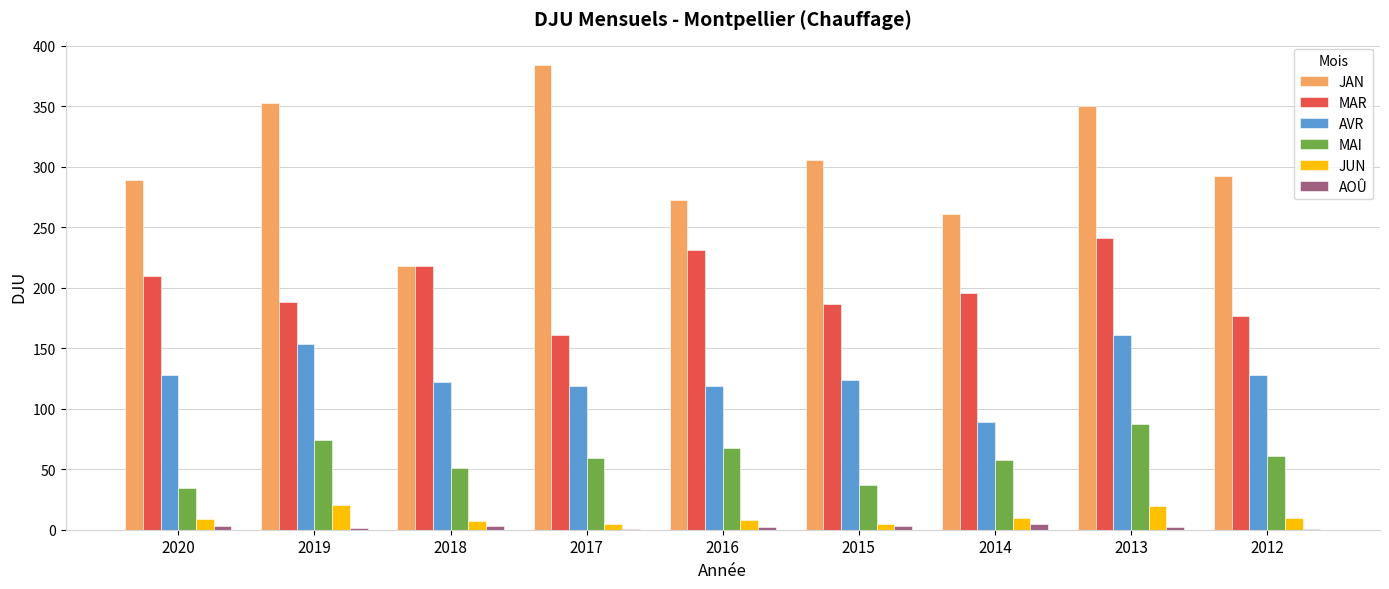

At which category does the chart reach its peak across all series?

2017